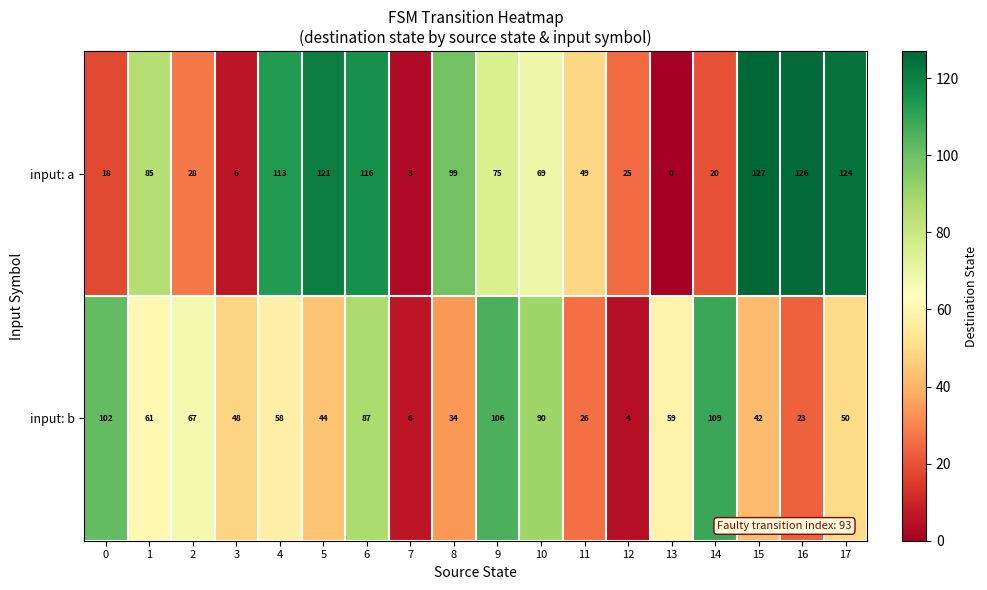

Which category has the lowest value across all series?

13